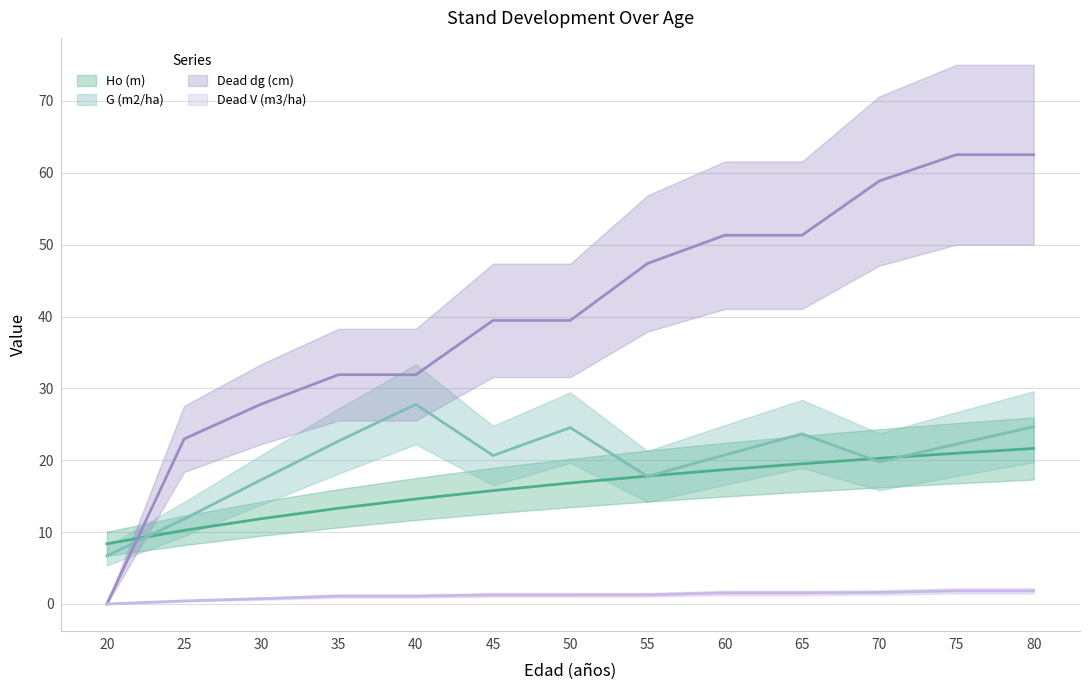

What is the sum of the Dead V (m3/ha) values at 80 and 75?

3.7